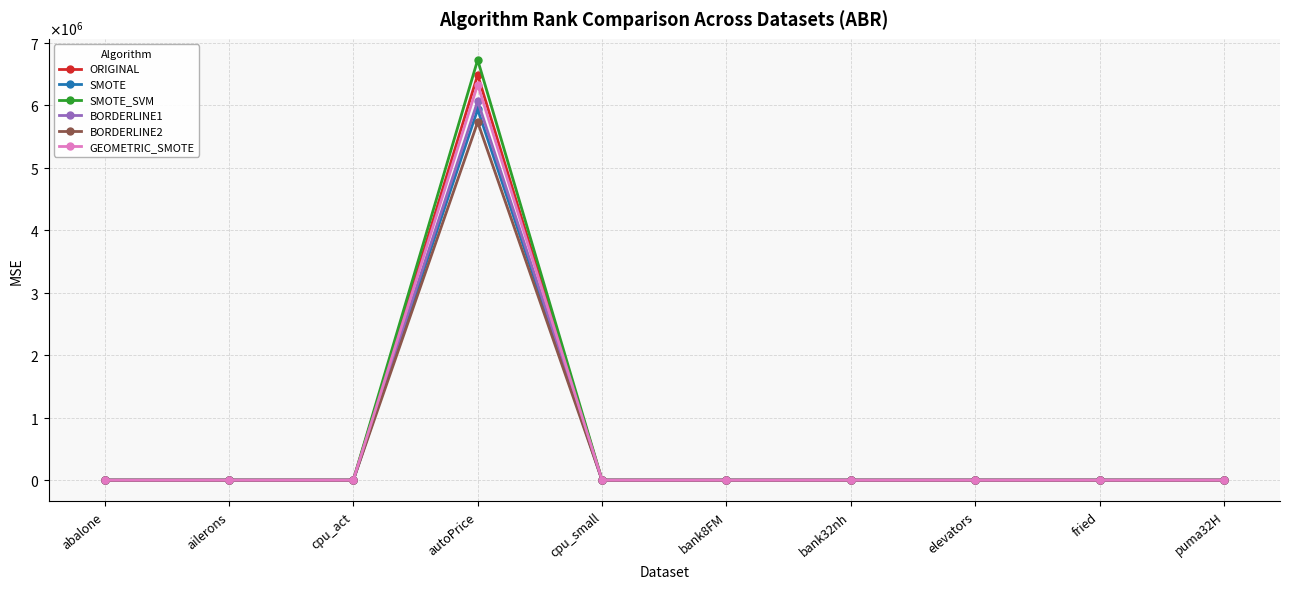

What are all the series names shown in the legend?

ORIGINAL, SMOTE, SMOTE_SVM, BORDERLINE1, BORDERLINE2, GEOMETRIC_SMOTE